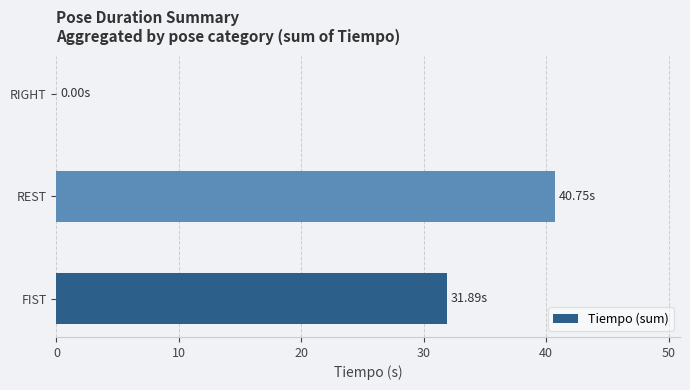

How many data points does each series have?

3